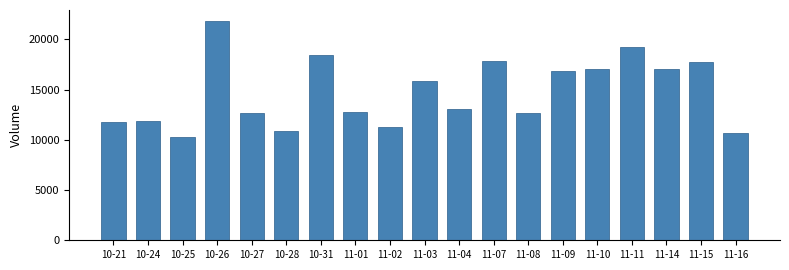

What is the value of the 7th bar from the left?

18422